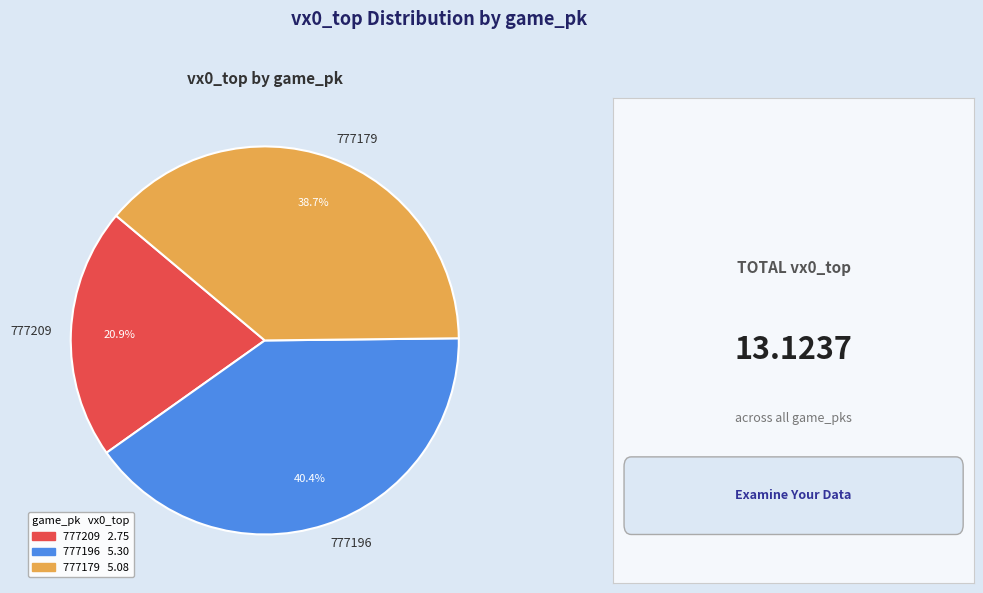

Count the number of slices in the pie.

3